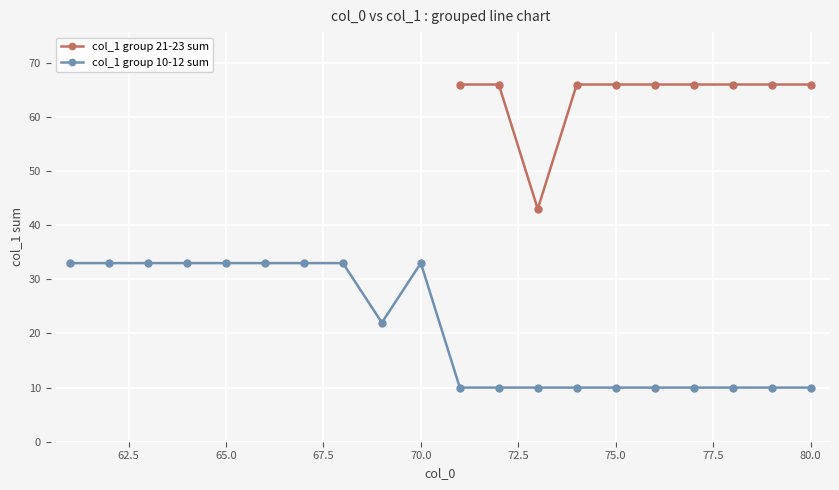

True or false: col_1 group 10-12 sum has a value of 33 at 70.0.

True